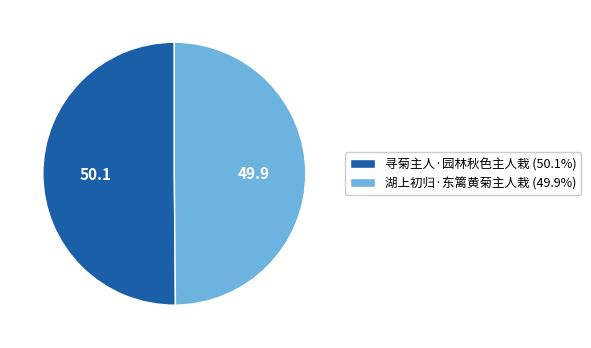

Is the sum of 寻菊主人·园林秋色主人栽 (50.1%) and 湖上初归·东篱黄菊主人栽 (49.9%) greater than half?

Yes